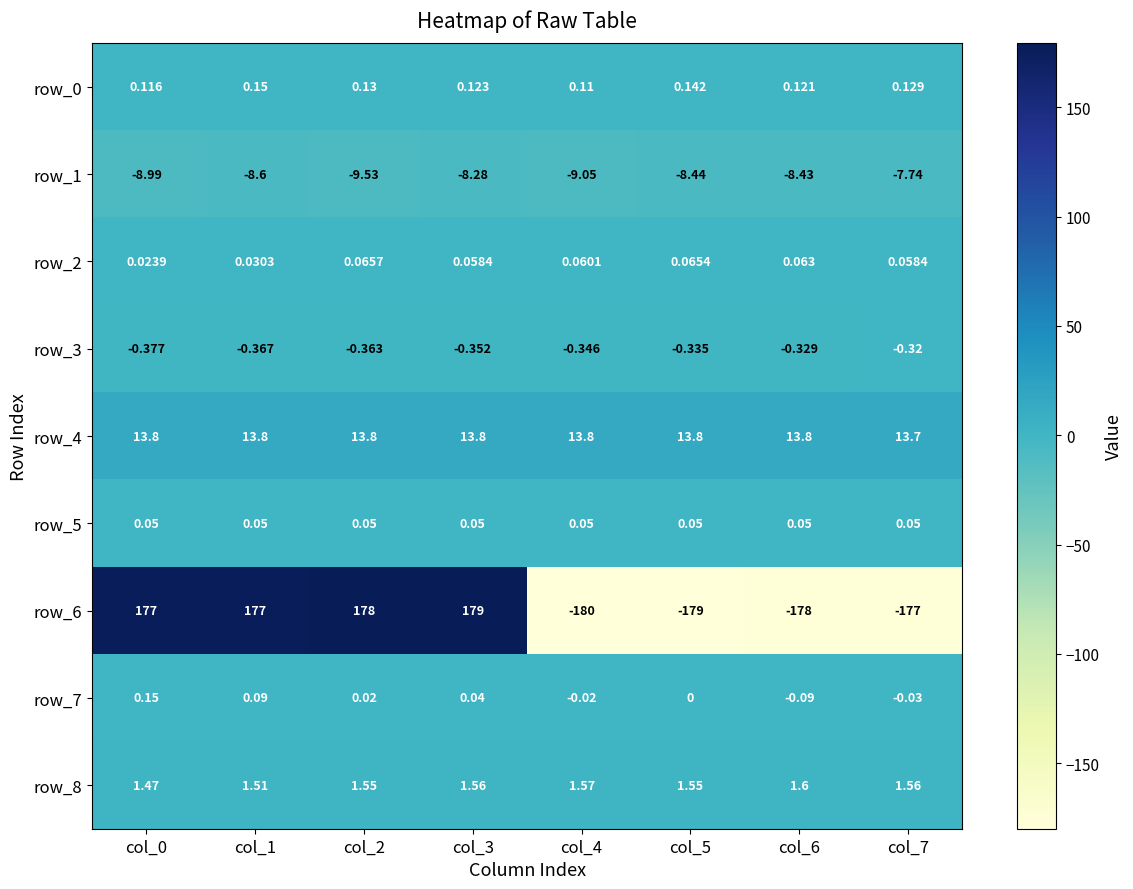

Is the value of row_6 at col_1 greater than the value of row_4 at col_7?

Yes